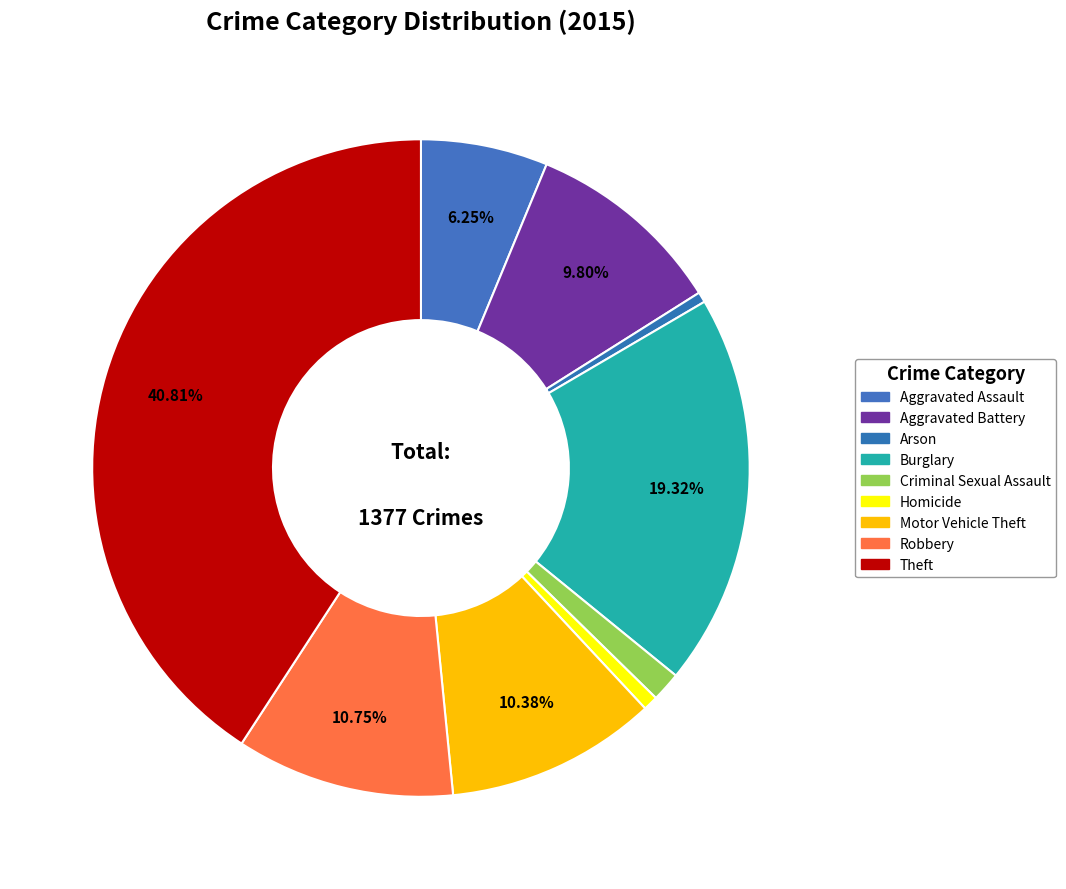

Which category has the smallest portion of the pie?

Arson